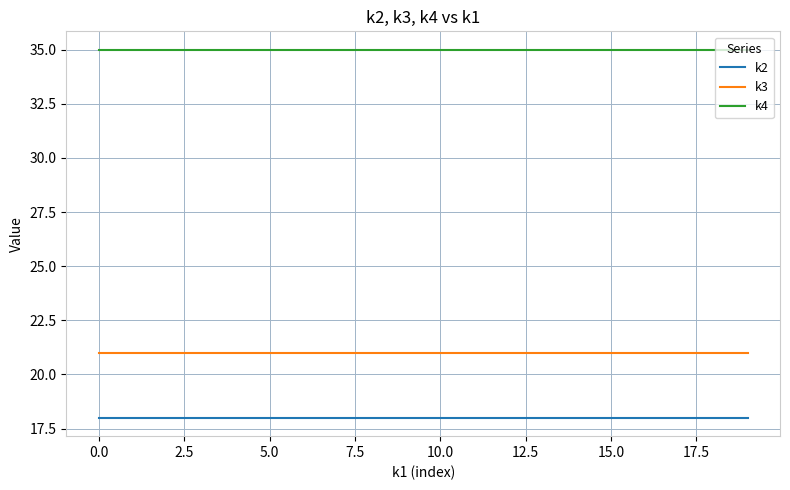

What is the lowest value of the k3 series?

21